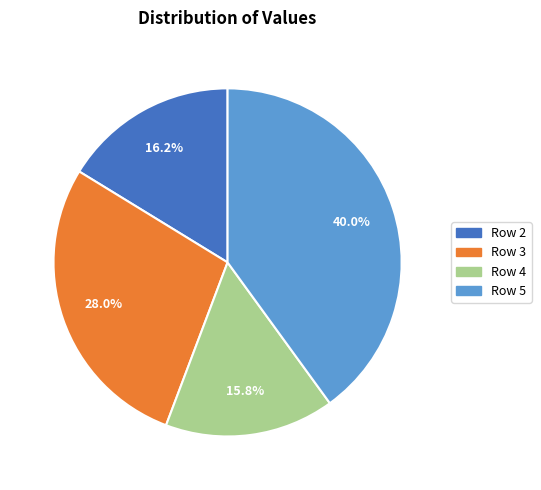

What is the ratio of the value at Row 2 to the value at Row 3?

0.6